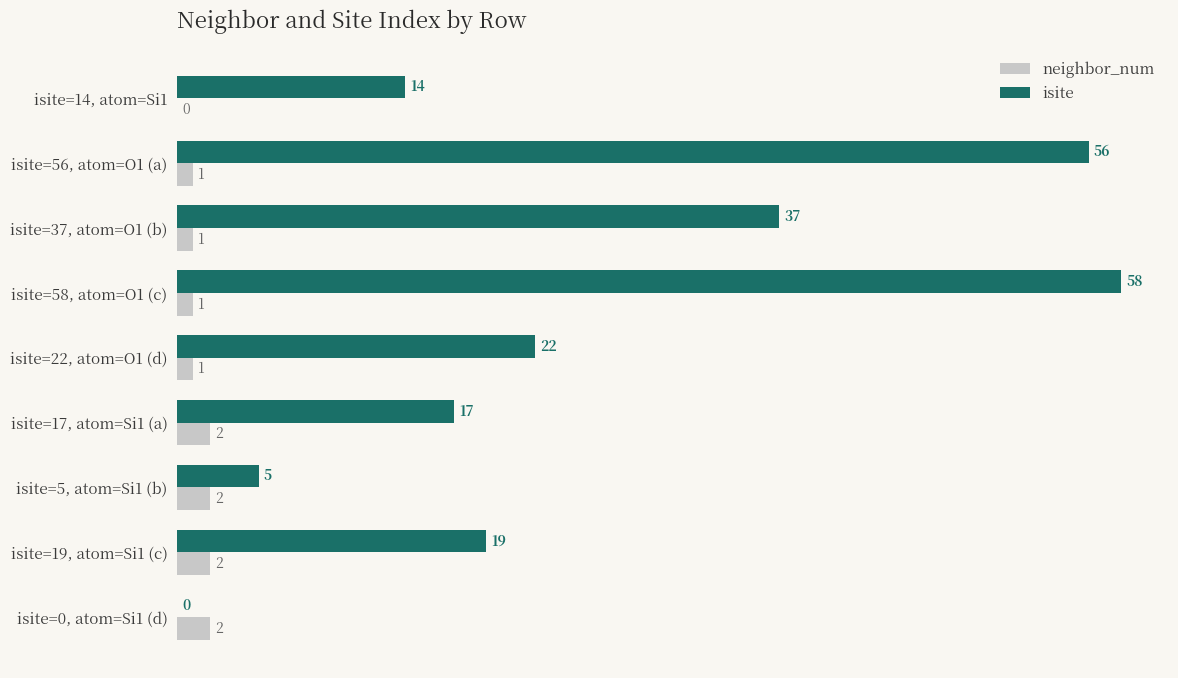

Which label corresponds to the largest value in the chart?

isite=58, atom=O1 (c)